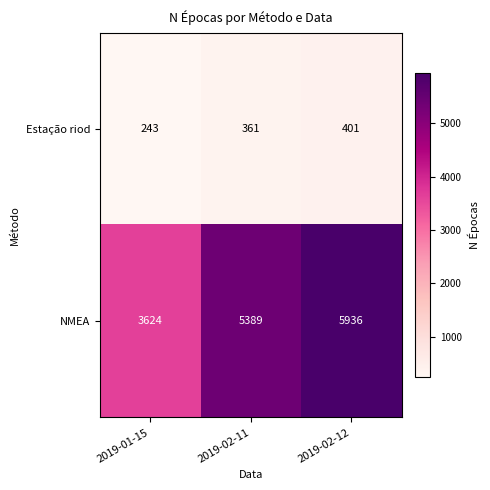

Count the Estação riod values in the range 243 to 401.

3